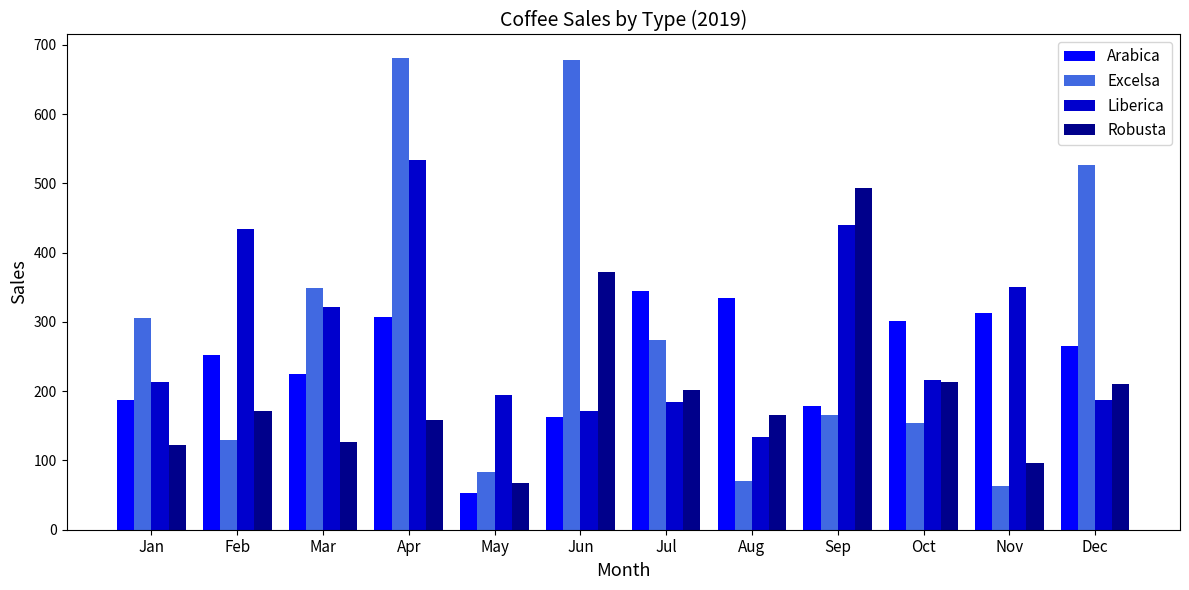

What is the average value of the Excelsa series?

290.1